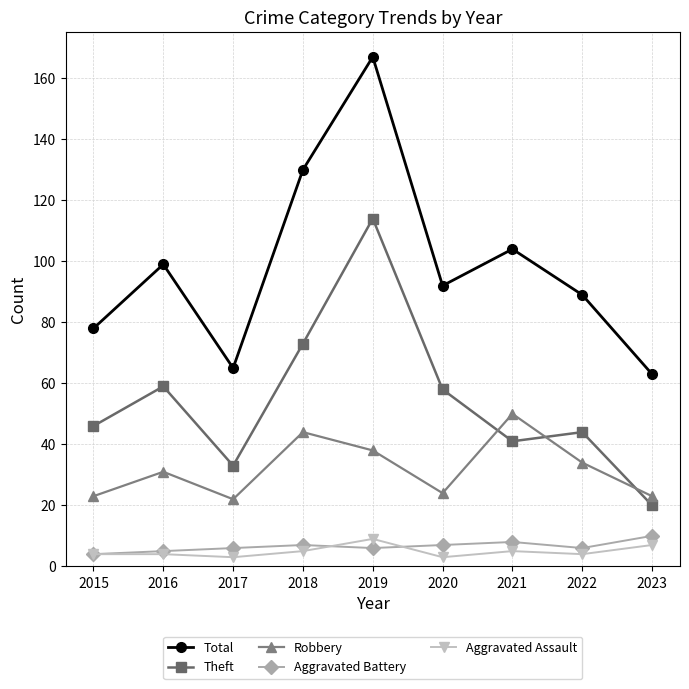

True or false: Robbery has more than 0 interior local peaks.

True